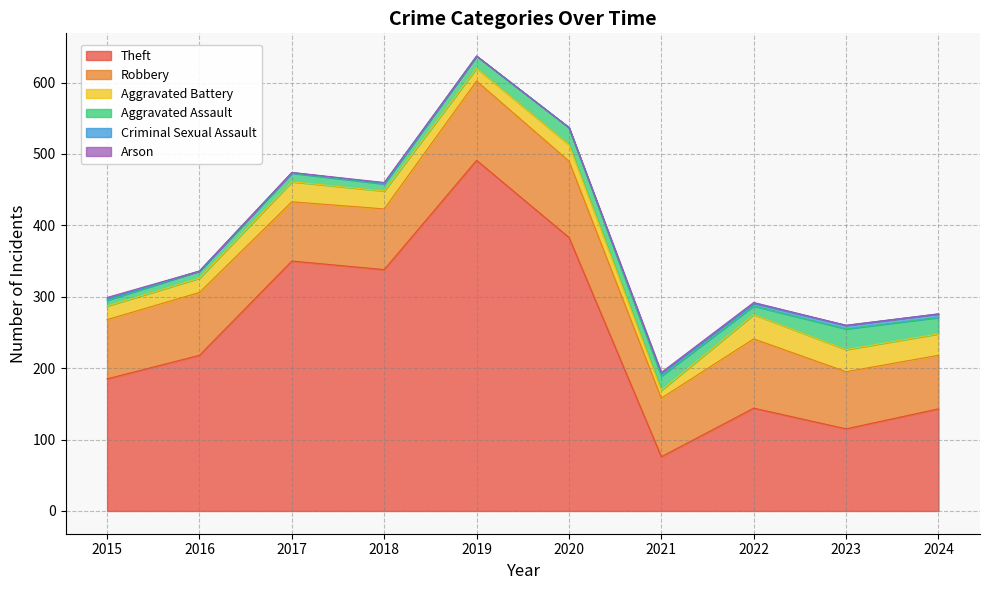

Reading left to right, what are all the values shown in this chart?

Theft: 2015=185	2016=218	2017=350	2018=338	2019=491	2020=383	2021=76	2022=144	2023=115	2024=143
Robbery: 2015=83	2016=88	2017=83	2018=85	2019=111	2020=107	2021=82	2022=97	2023=80	2024=75
Aggravated Battery: 2015=19	2016=20	2017=28	2018=25	2019=18	2020=23	2021=11	2022=34	2023=31	2024=30
Aggravated Assault: 2015=8	2016=10	2017=12	2018=10	2019=17	2020=24	2021=20	2022=12	2023=29	2024=23
Criminal Sexual Assault: 2015=2	2016=0	2017=1	2018=1	2019=0	2020=0	2021=4	2022=4	2023=5	2024=5
Arson: 2015=2	2016=0	2017=0	2018=1	2019=0	2020=0	2021=1	2022=1	2023=0	2024=0